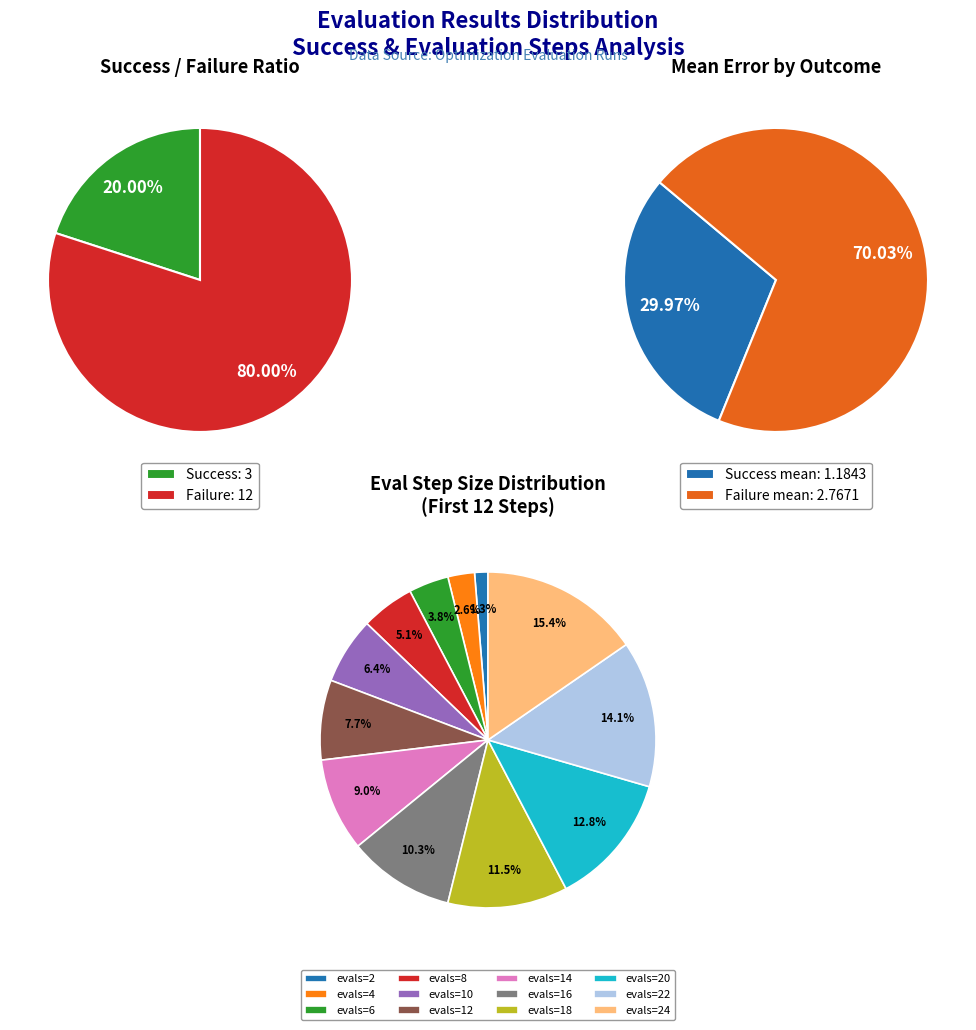

Approximately how many times larger is the value at evals=16 compared to evals=14?

1.1